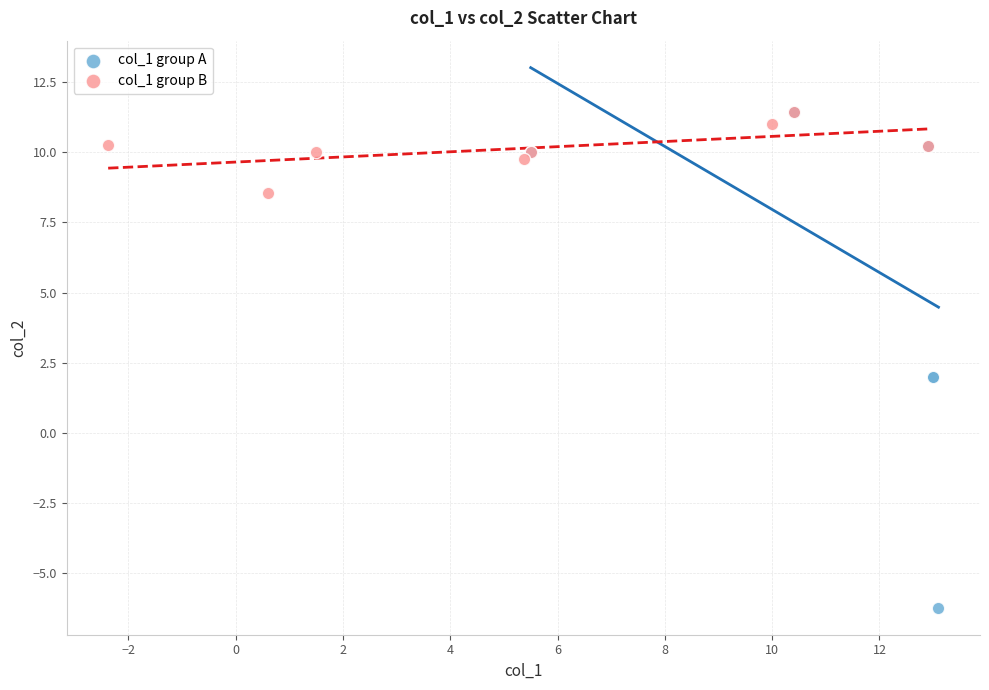

Which series has the widest spread of Y values?

col_1 group A